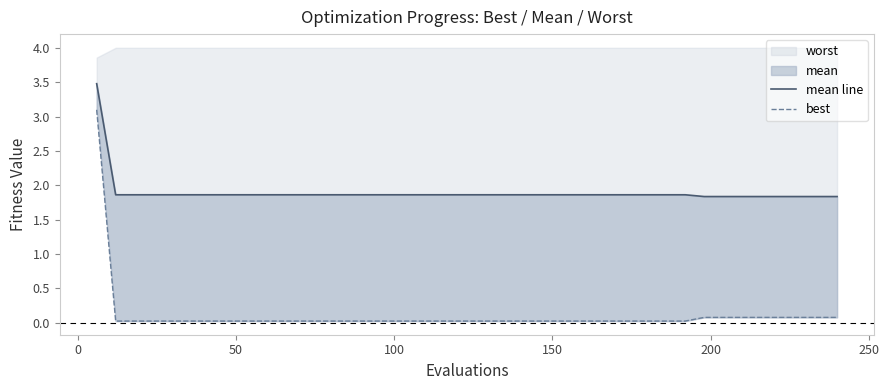

Does the chart display data point markers on the line(s)?

No